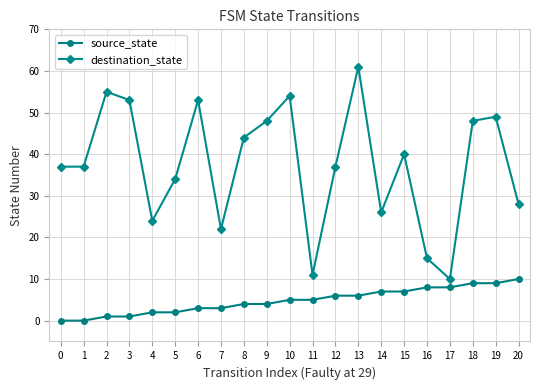

What is the maximum value shown in the chart?

61